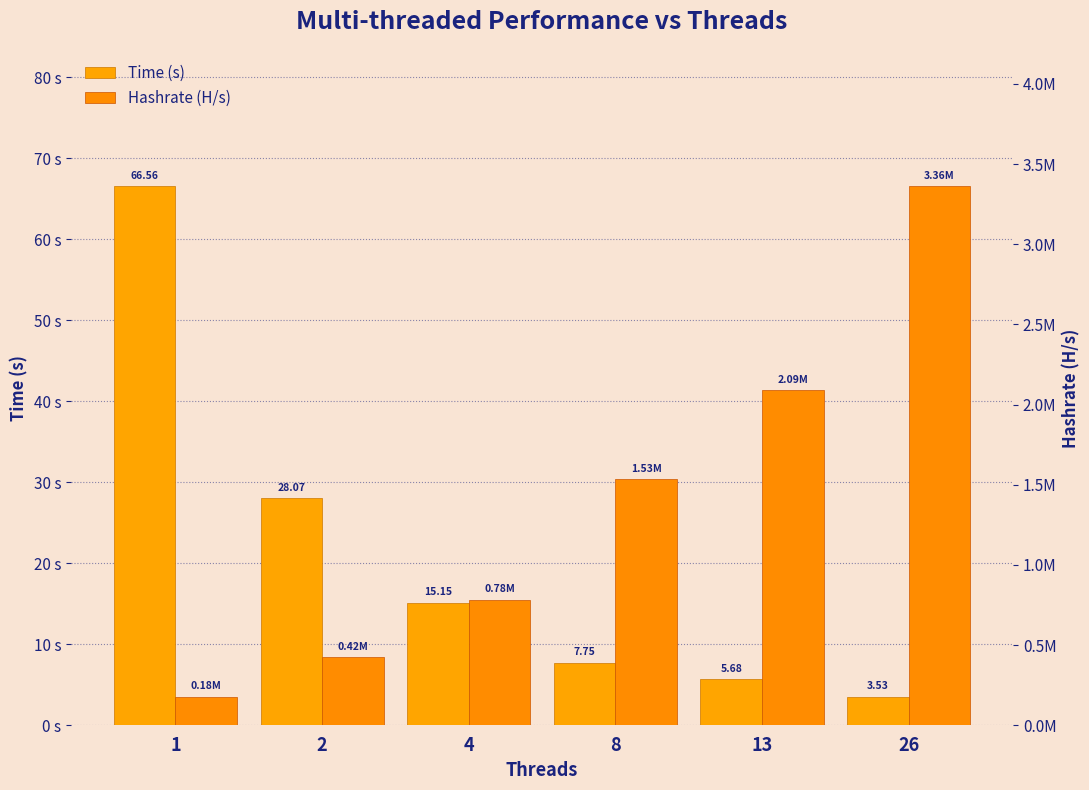

Are the bars horizontal?

No